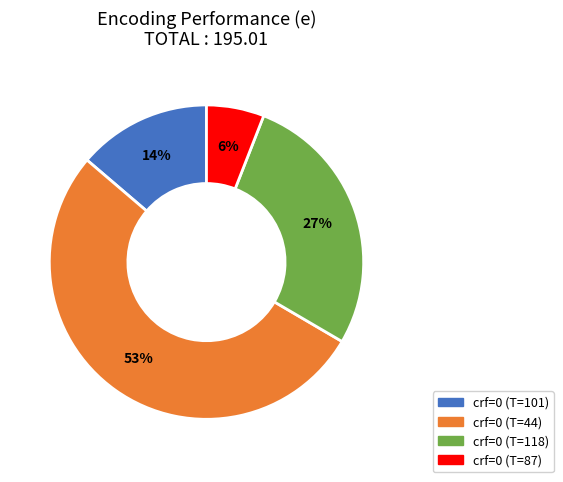

To the nearest percent, what percentage of the pie is crf=0 (T=87)?

6%